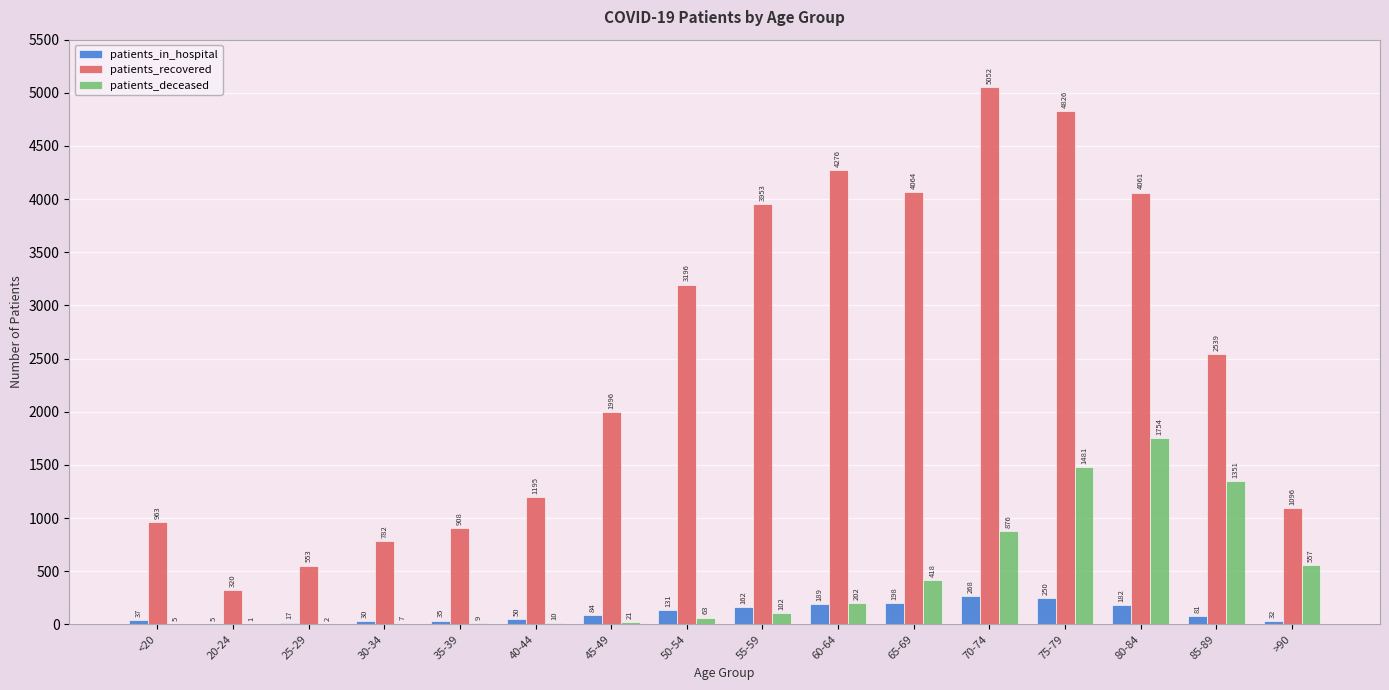

What is the sum of the patients_recovered values at 65-69 and <20?

5027